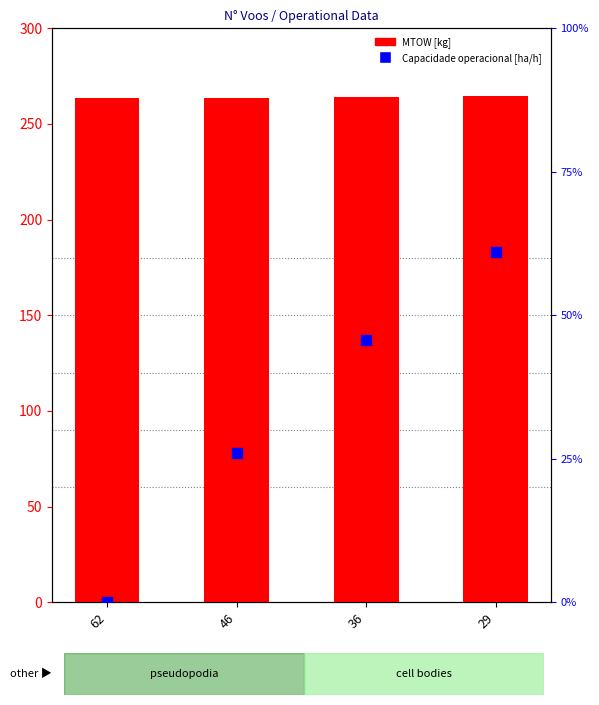

What is the total value across all series at 46?

289.7